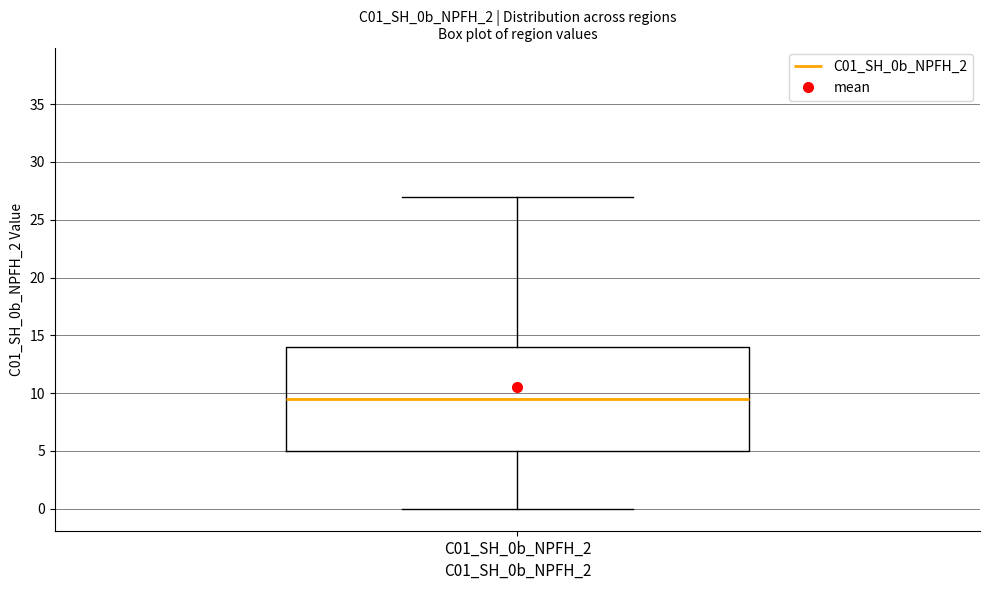

Transcribe this box plot: give where the median line is, the range the box spans, and where the two whiskers end, as read against the y-axis. The values are not printed on the chart, so give them approximately, as read against the axis.

median 9.5, box 5.0 to 14.0, whiskers 0.0 to 27.0